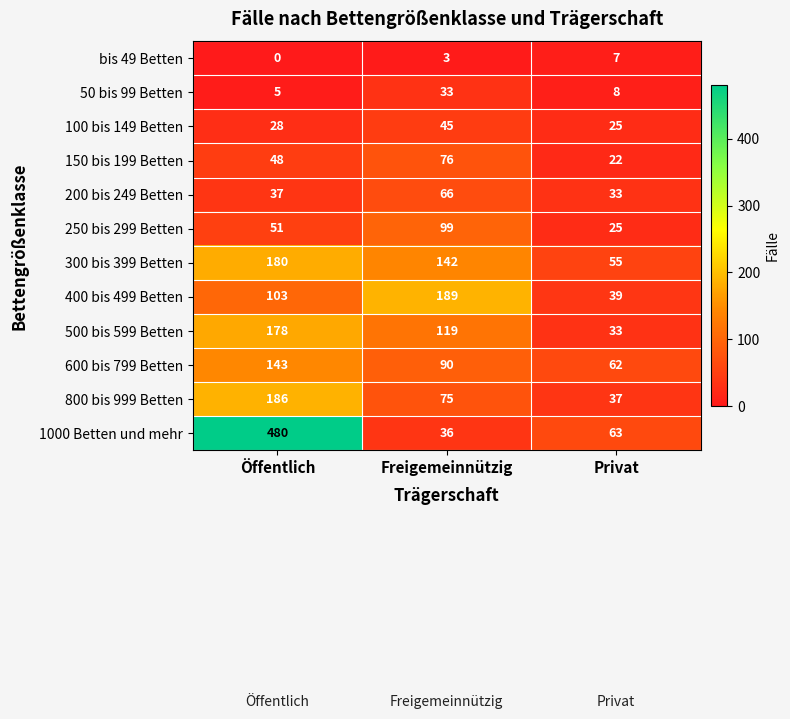

What is the average value of the 400 bis 499 Betten series?

110